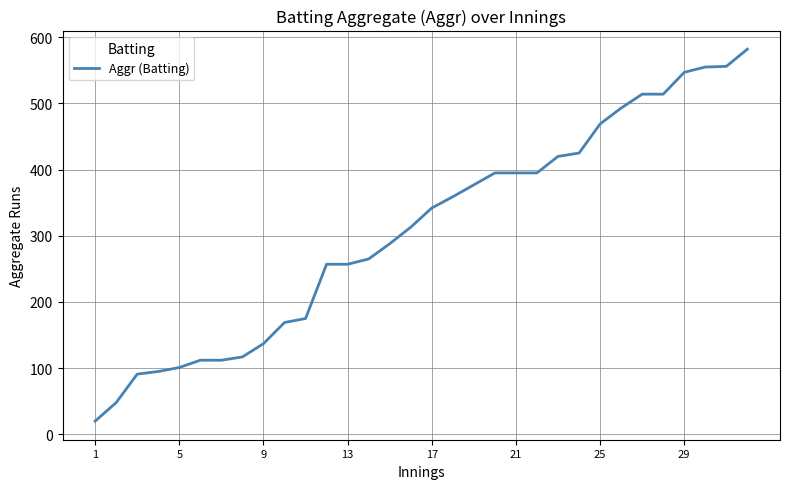

What is the greatest value displayed?

582